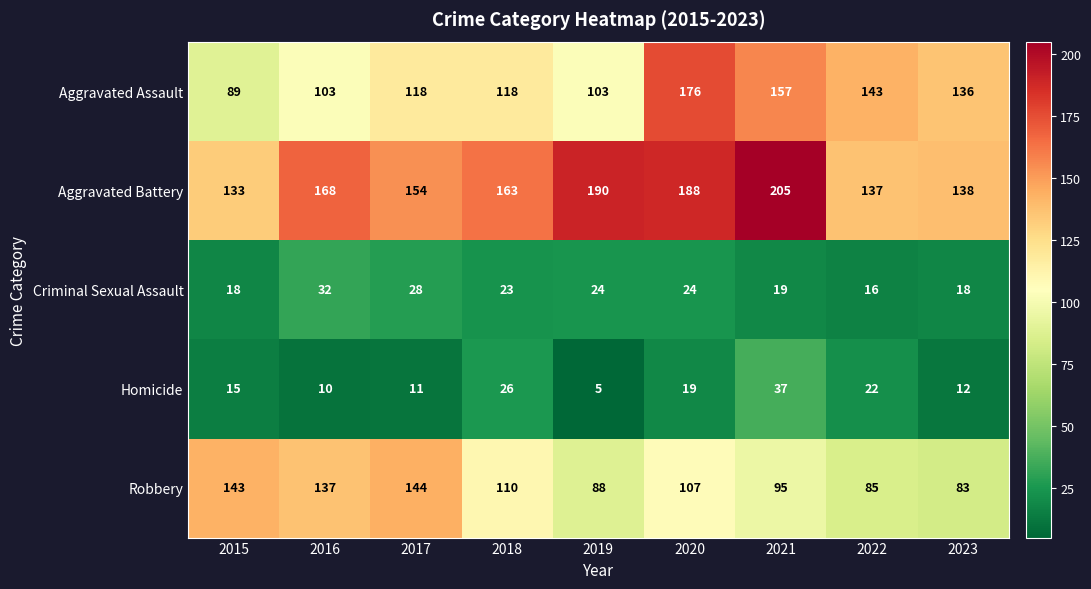

Rank the series by their maximum value, from lowest to highest.

Criminal Sexual Assault, Homicide, Robbery, Aggravated Assault, Aggravated Battery